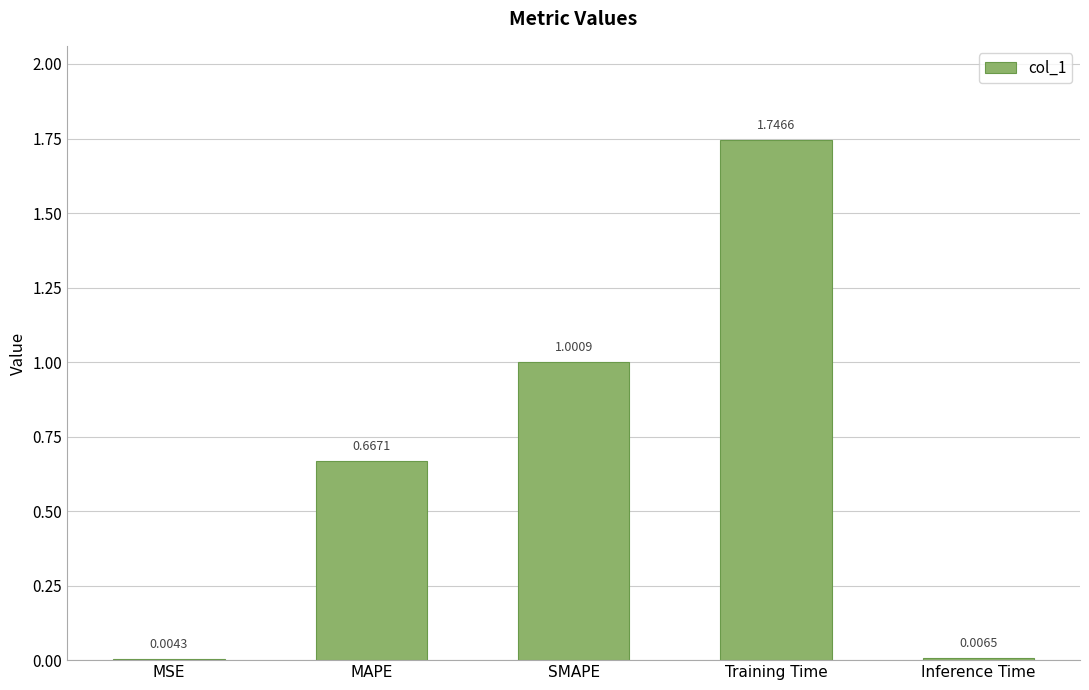

What is the sum of all values?

3.4